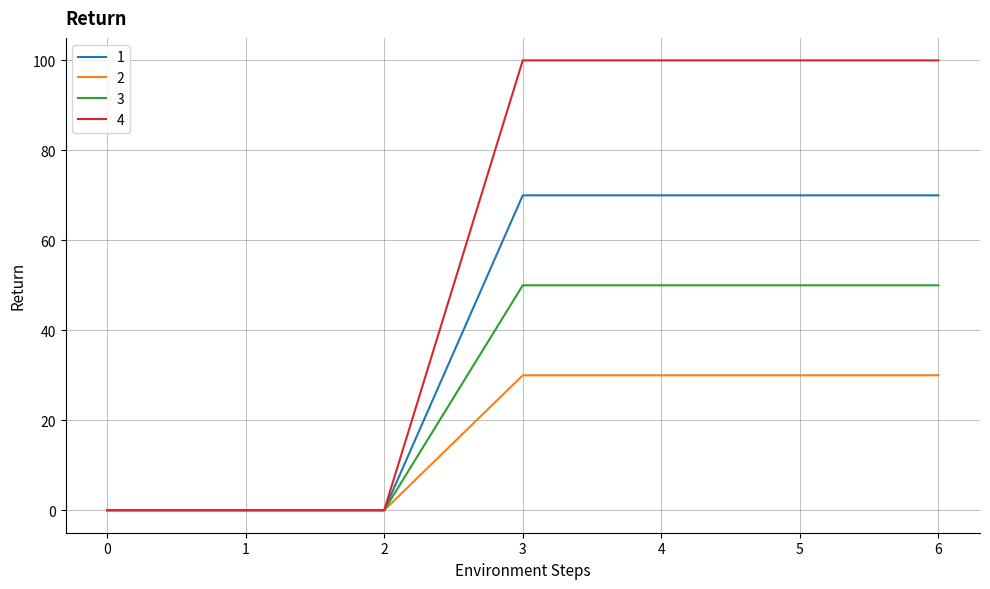

What is the total value across all series at 3?

250